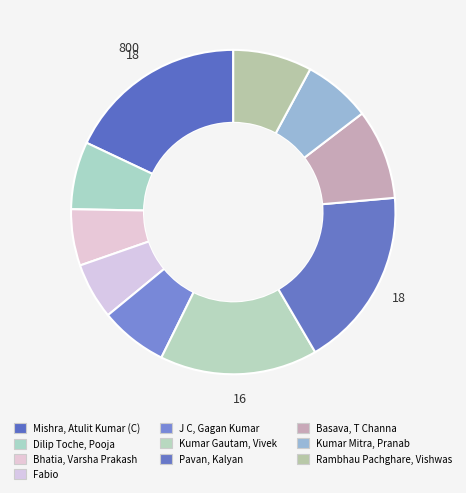

How many segments does this pie chart have?

10